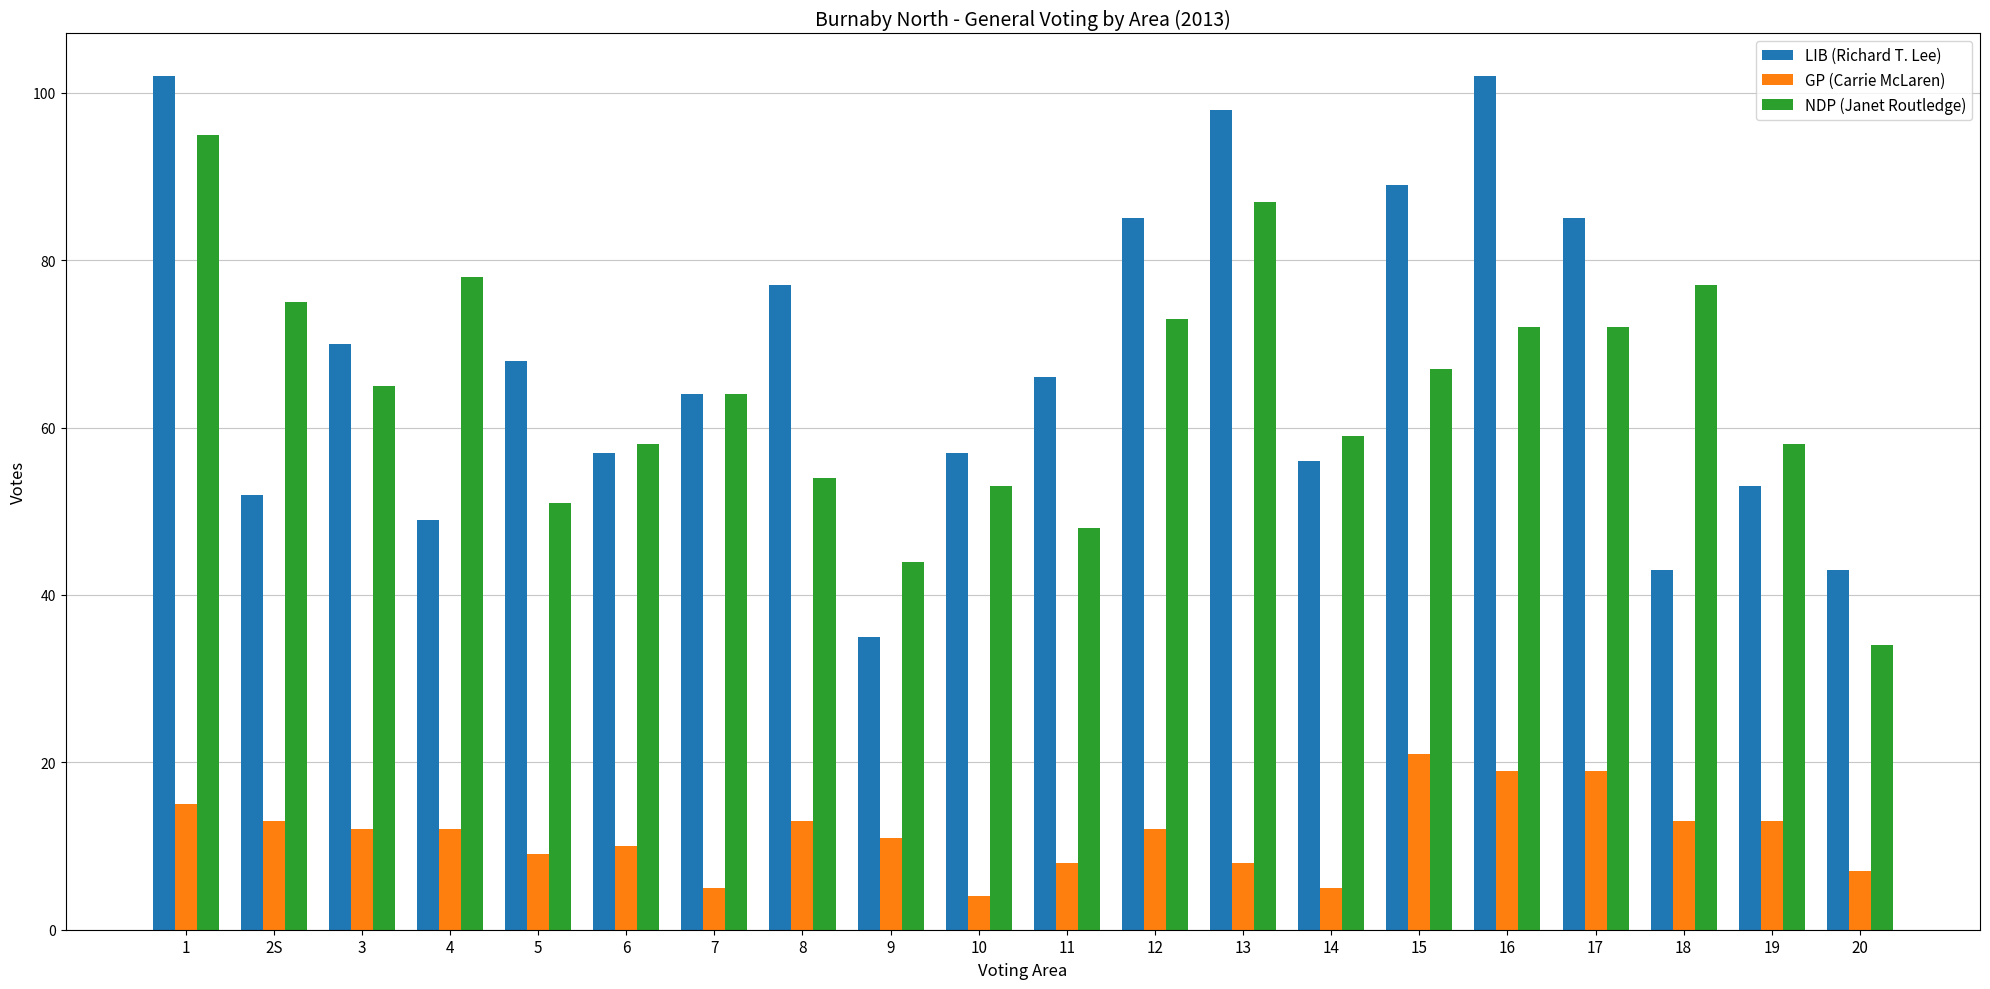

What is the label of the 1st bar from the right?

20